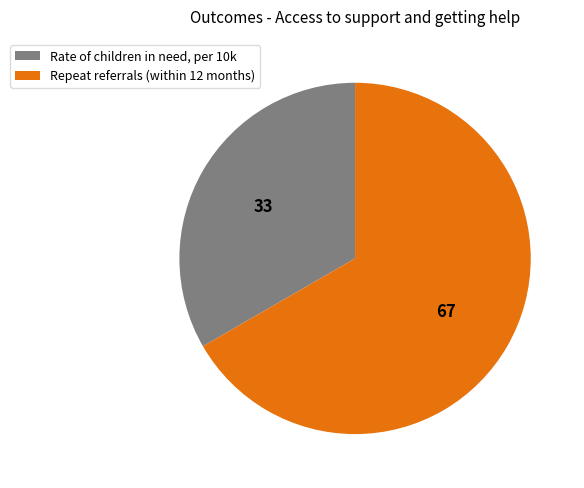

The Rate of children in need, per 10k slice represents 33% of the pie. True or false?

True